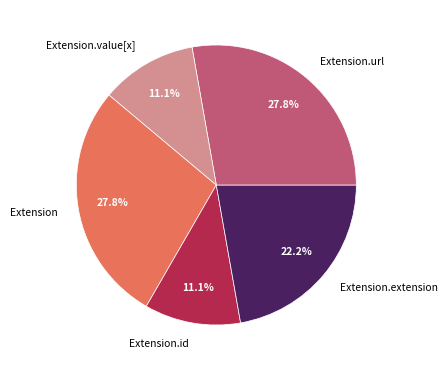

Does any single category account for the majority?

No